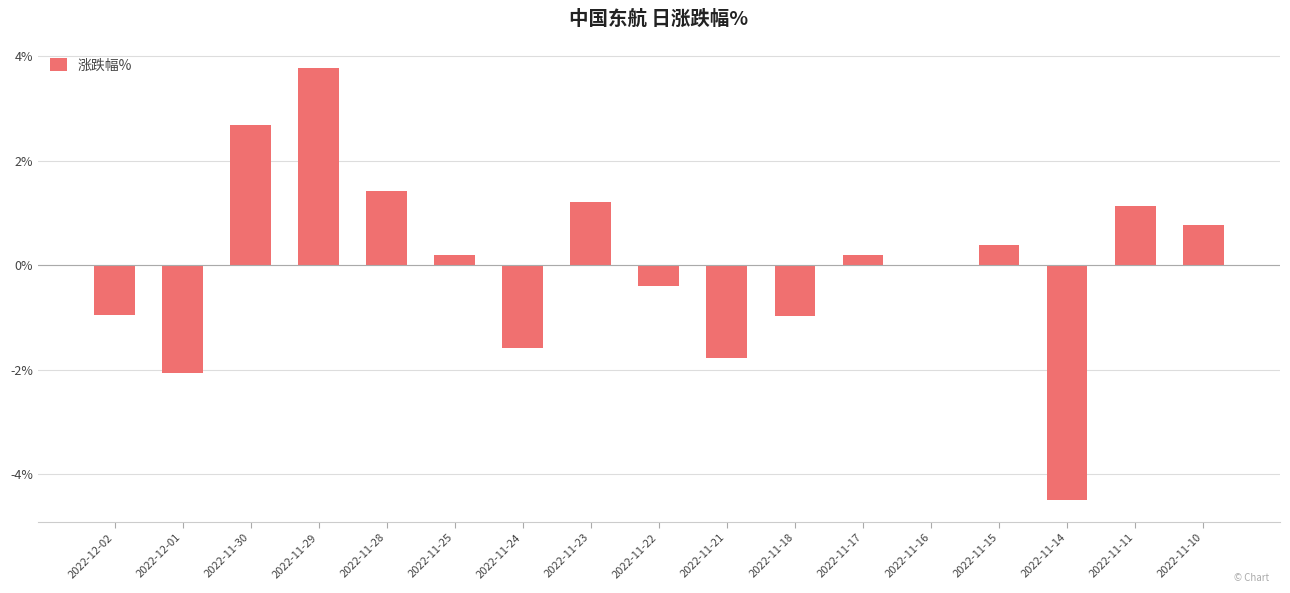

True or false: the data shows -1.5 at 2022-12-02.

False